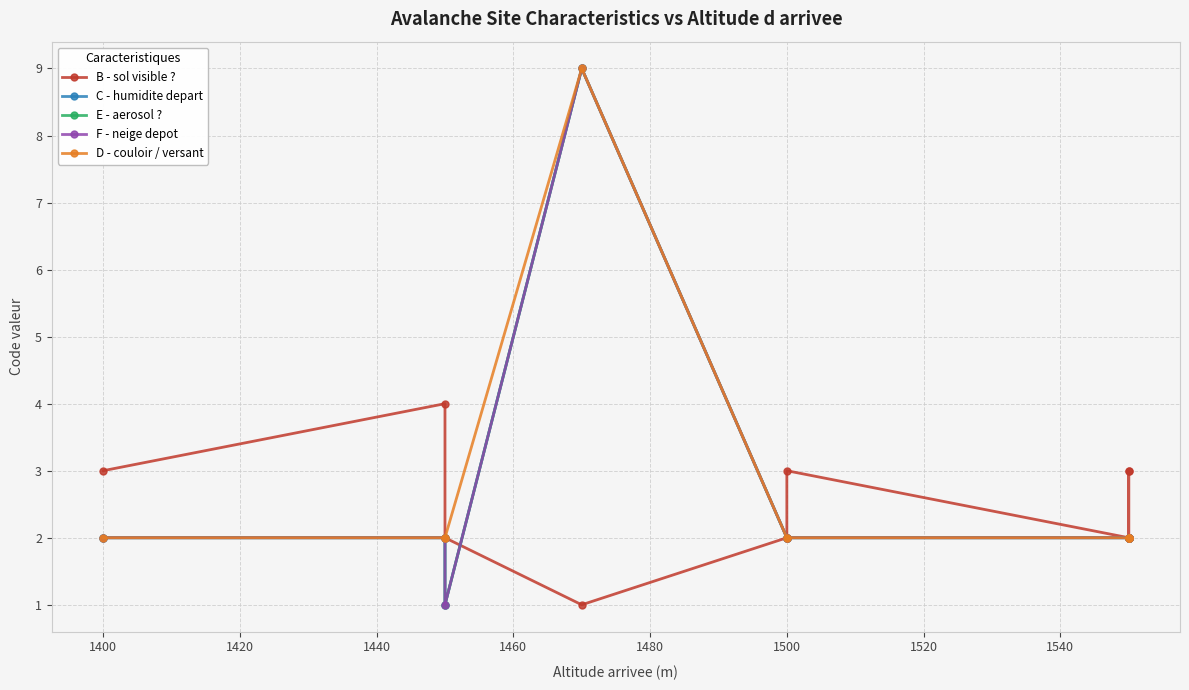

List the series in order of their peak value, highest first.

C - humidite depart, E - aerosol ?, F - neige depot, D - couloir / versant, B - sol visible ?